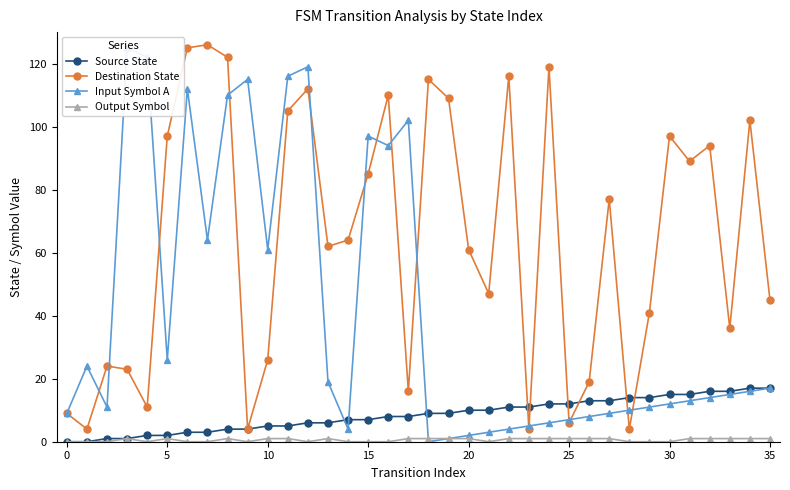

Between 24 and 33, which series saw the biggest shift?

Destination State